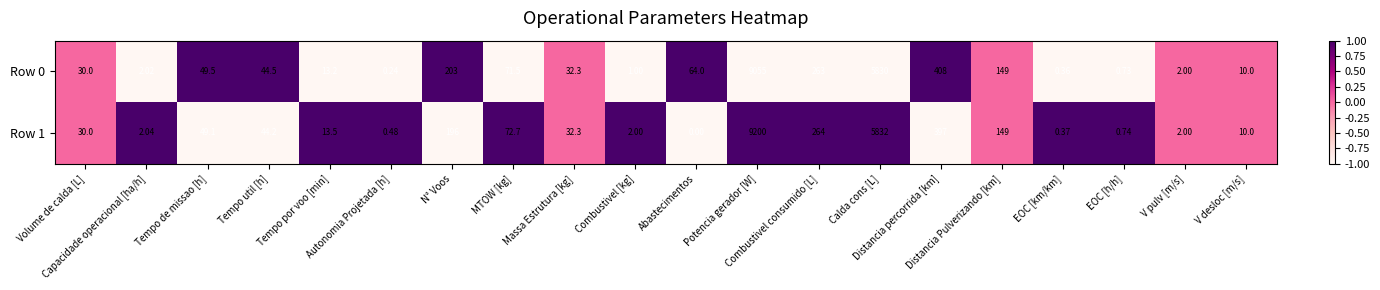

How many values in Row 1 are above zero?

19